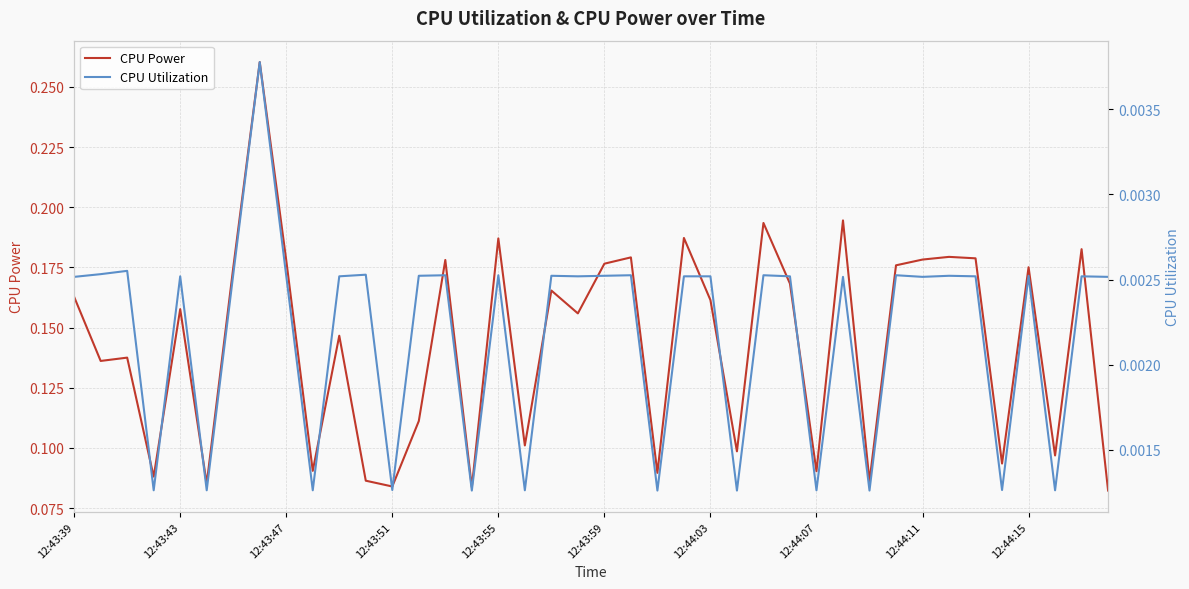

How many categories are shown in the chart?

40